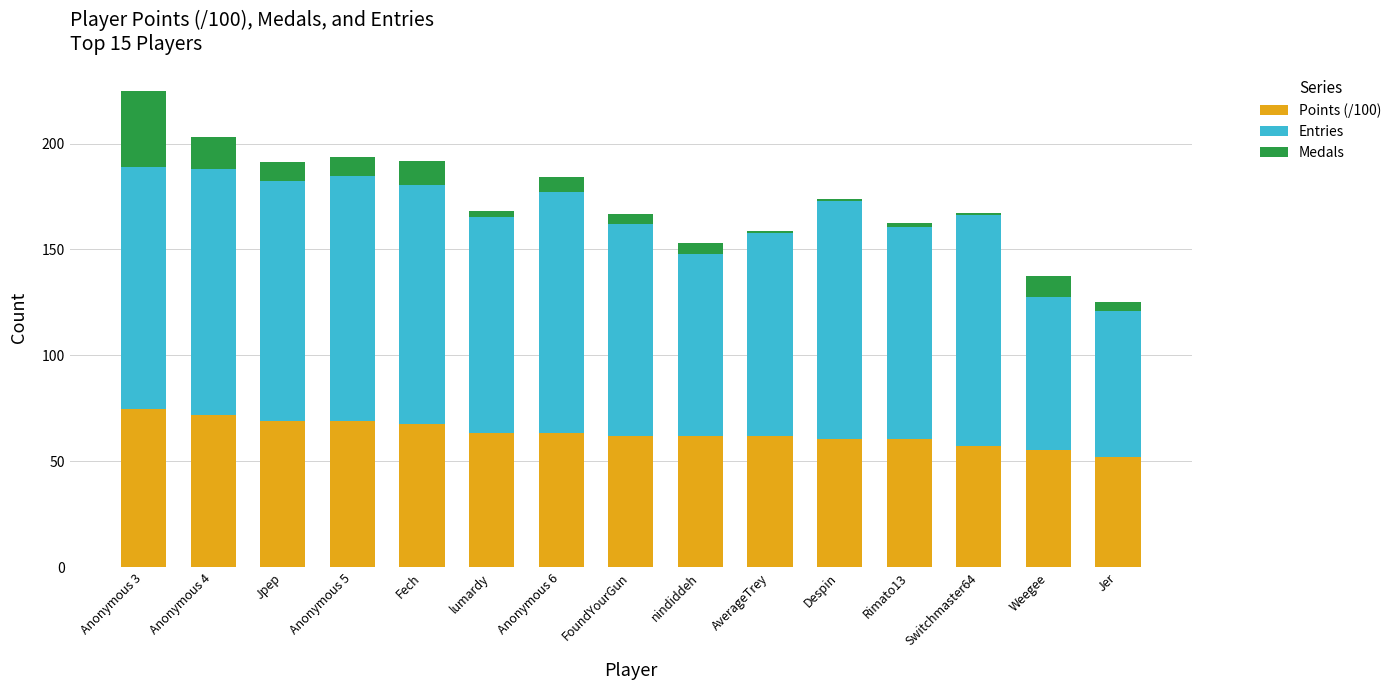

What is the sum of all Points (/100) values?

950.5